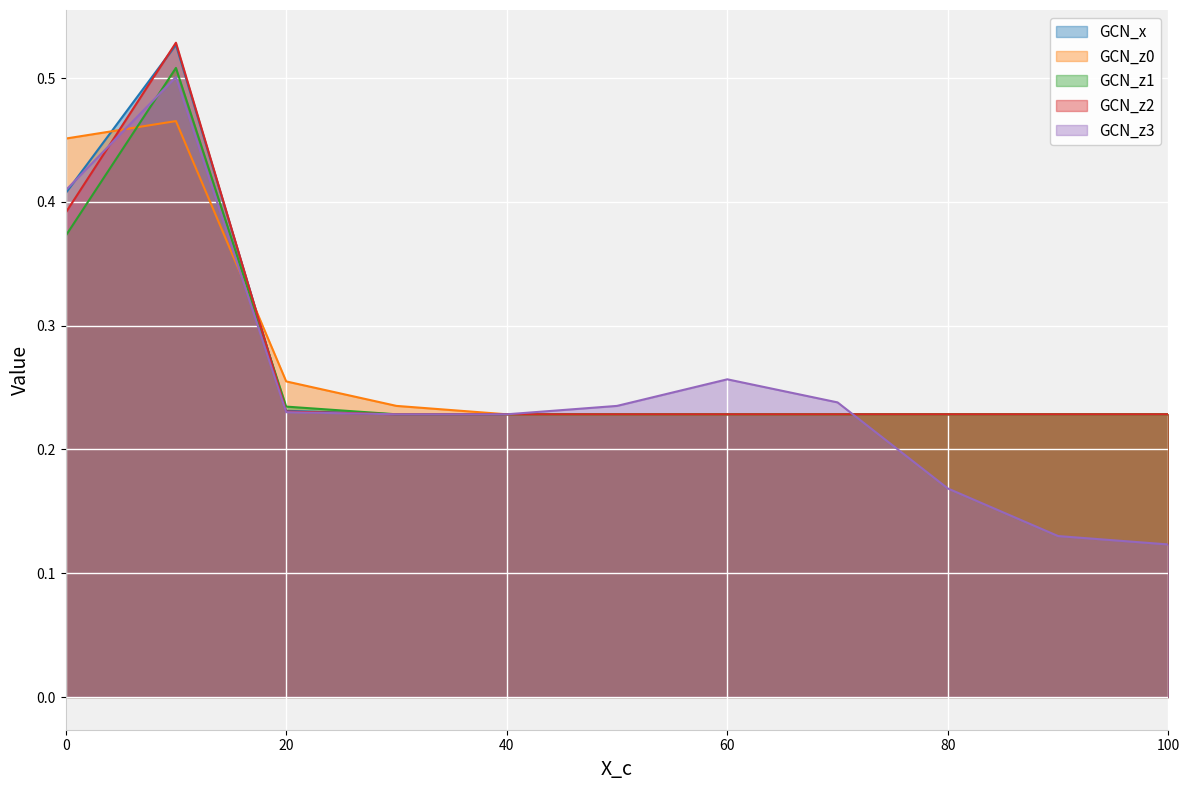

What is the total value across all series at 70?

1.2